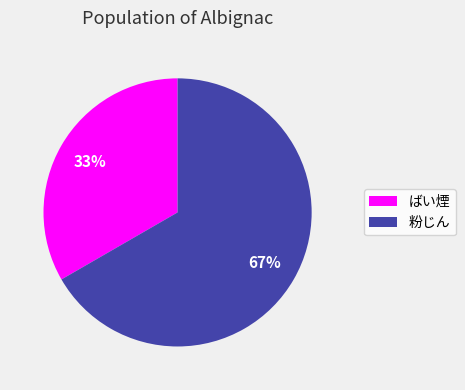

To the nearest percent, what is the combined percentage of 粉じん and ばい煙?

100%